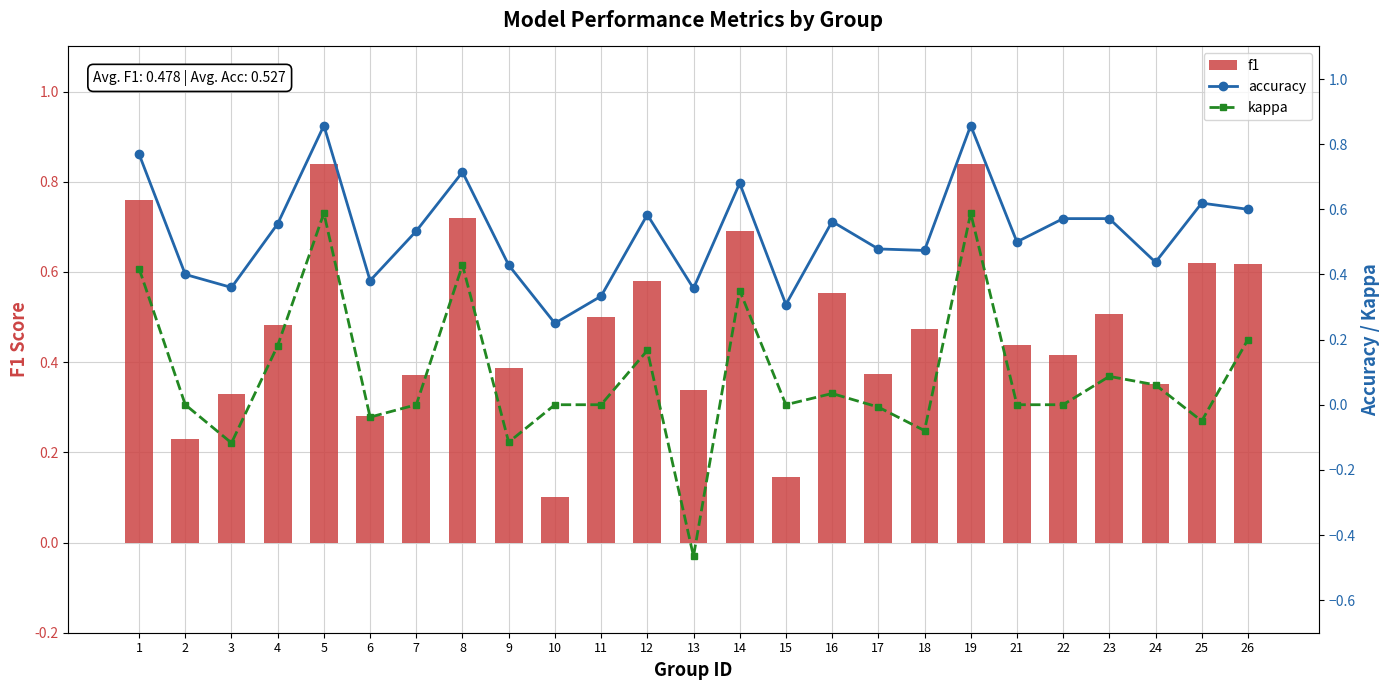

Does the chart contain any negative values?

Yes